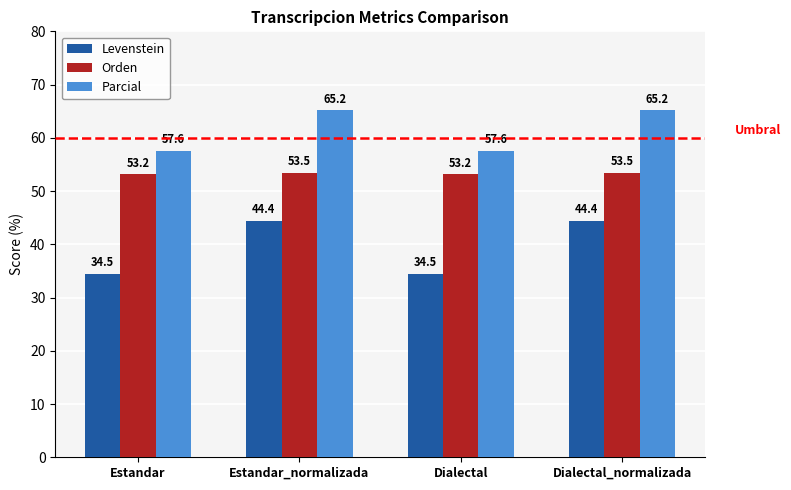

What is the maximum value shown in the chart?

65.2